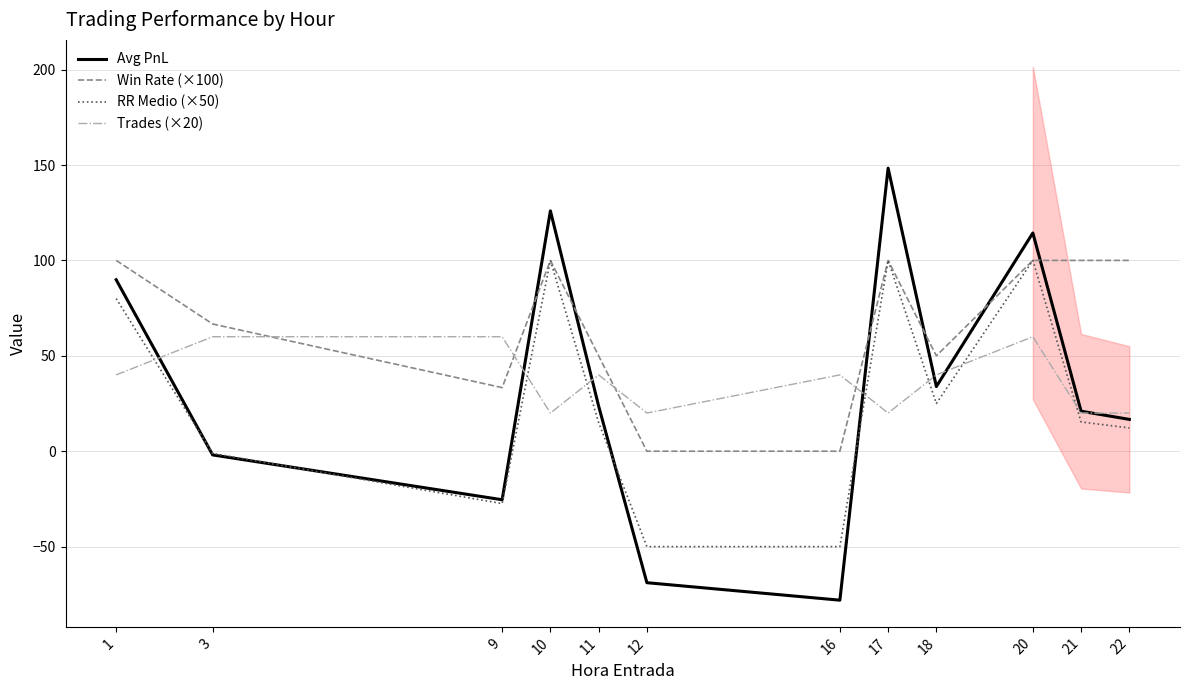

What is the difference between the maximum and minimum values in the RR Medio (×50) series?

150.0